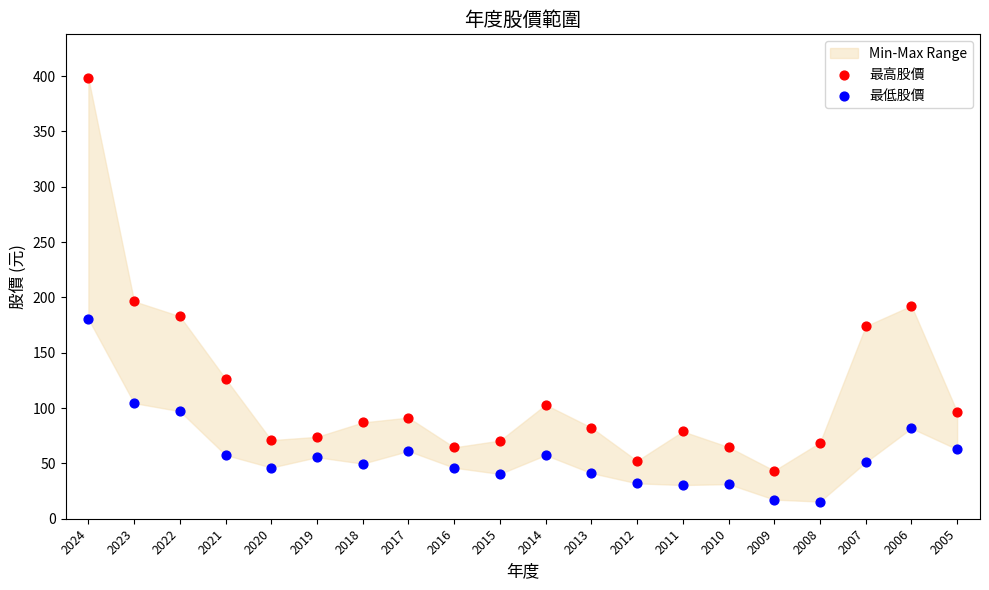

Which series contains the lowest Y value?

最低股價